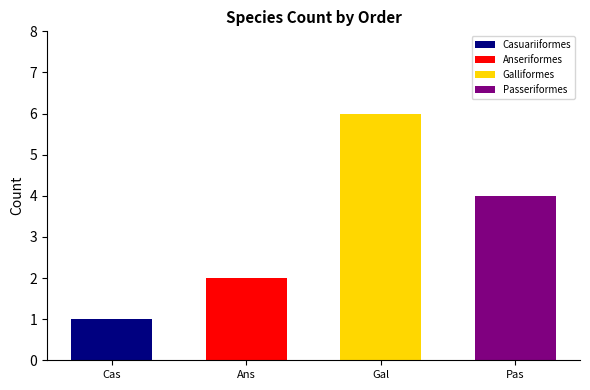

The chart shows a value of 1 at Casuariiformes. True or false?

True